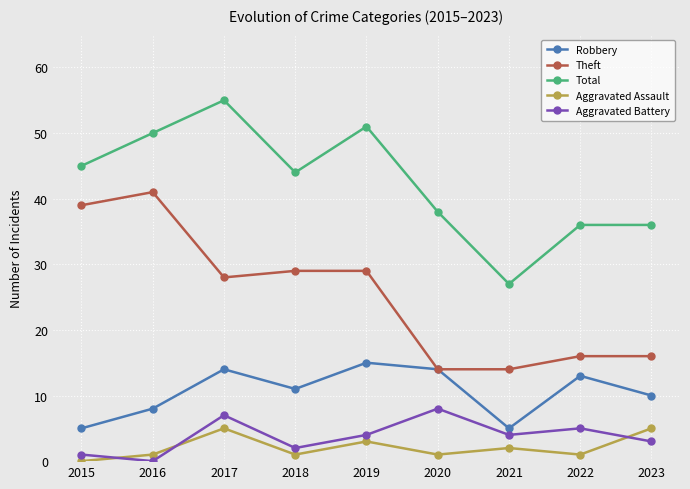

Reading left to right, extract all data points from this chart.

Robbery: 5	8	14	11	15	14	5	13	10
Theft: 39	41	28	29	29	14	14	16	16
Total: 45	50	55	44	51	38	27	36	36
Aggravated Assault: 0	1	5	1	3	1	2	1	5
Aggravated Battery: 1	0	7	2	4	8	4	5	3